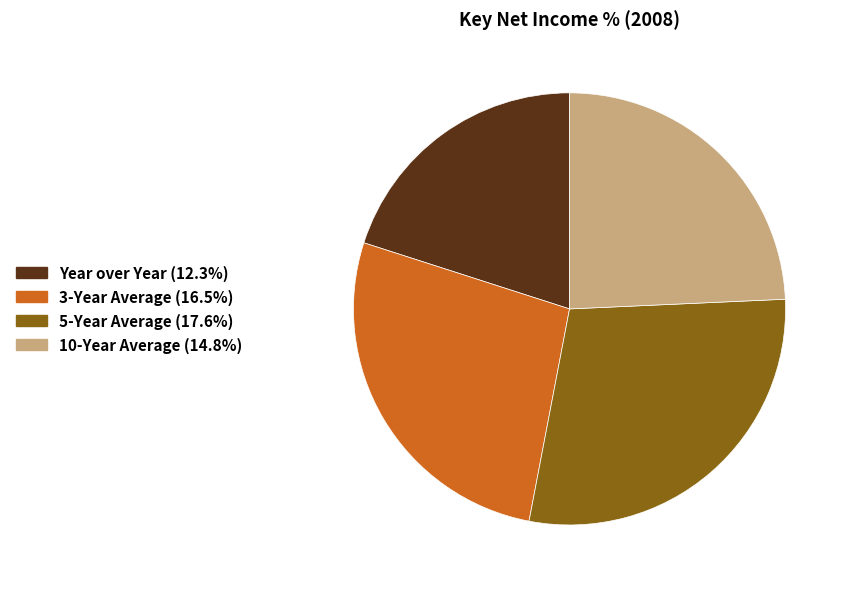

Which category has the biggest portion of the pie?

5-Year Average